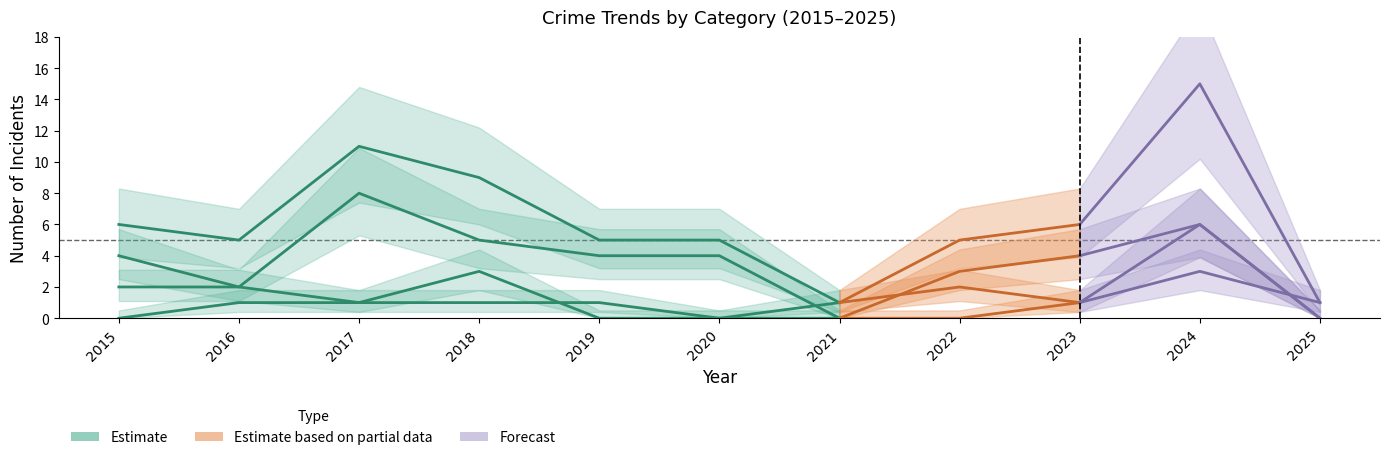

Which category has the lowest value in the Aggravated Battery series?

2019